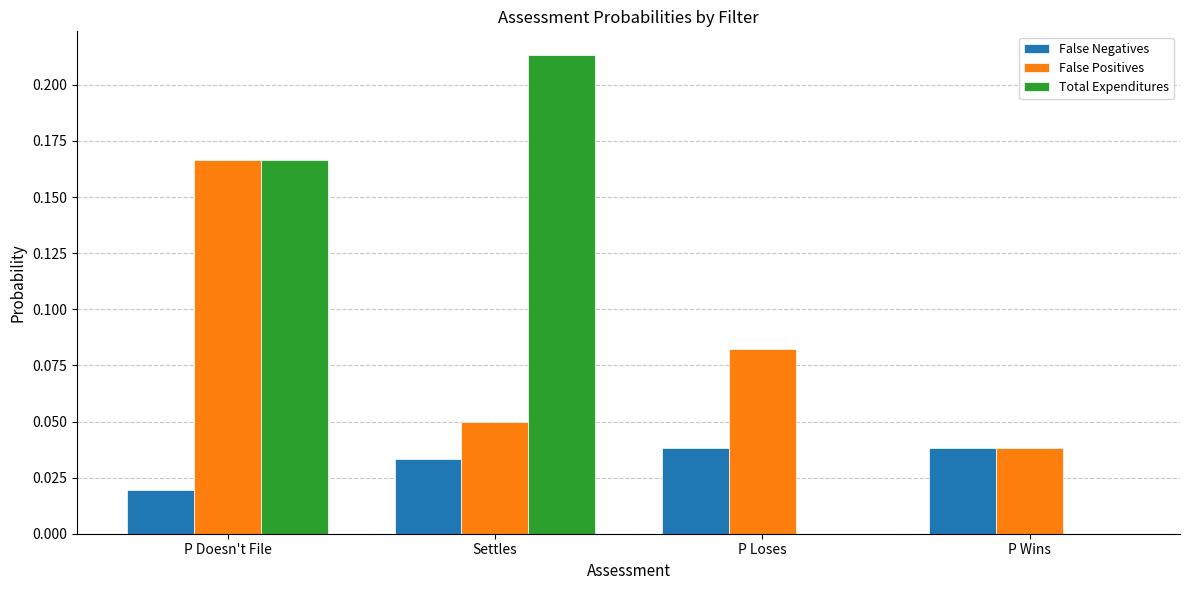

Which series changed the most between P Doesn't File and P Wins?

Total Expenditures